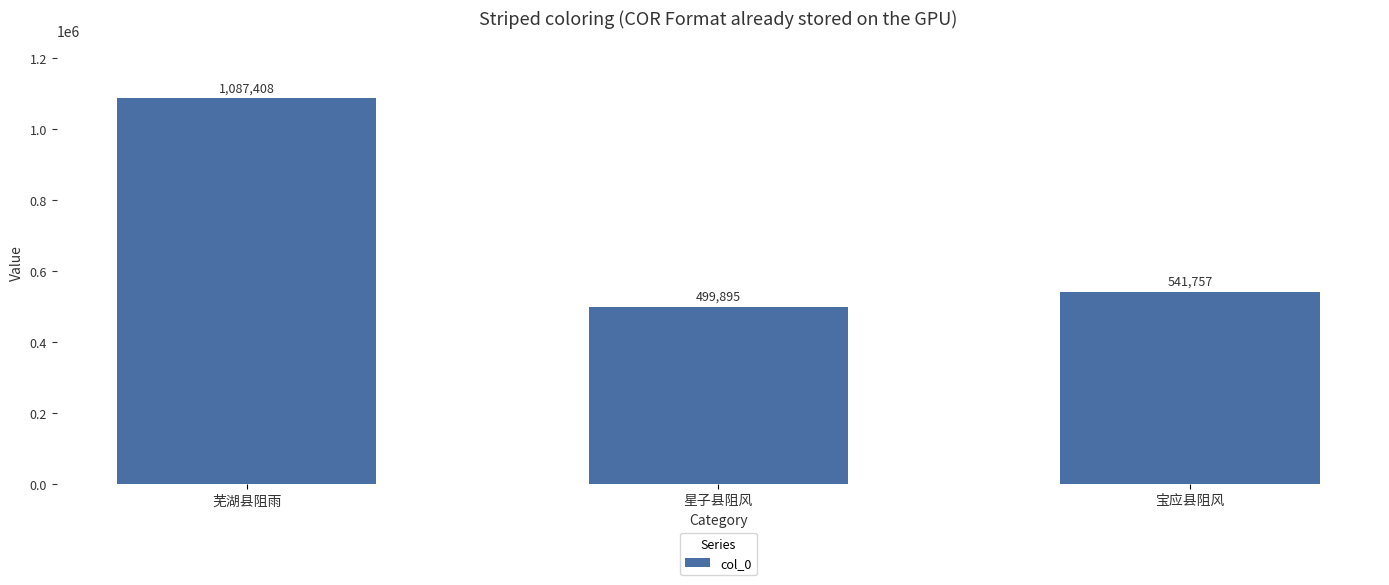

Does the chart contain any negative values?

No